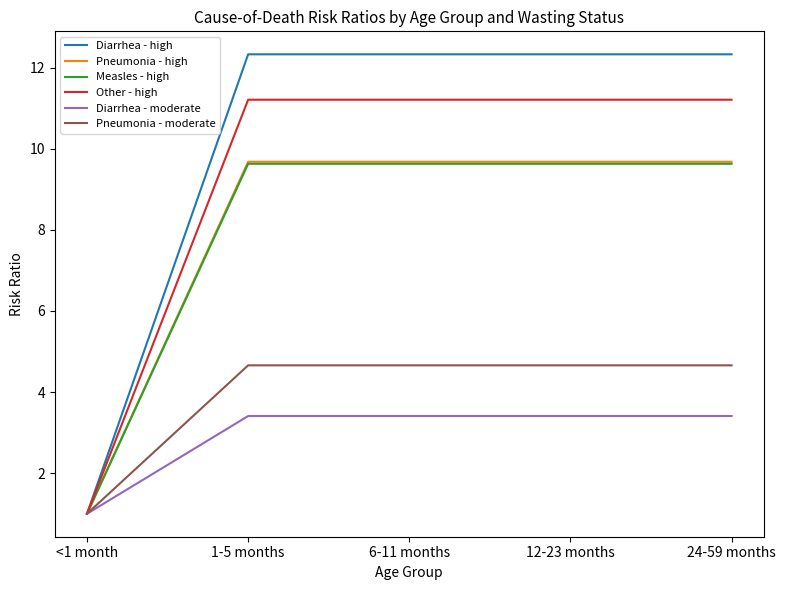

Where does the Pneumonia - high series first go above 9?

1-5 months